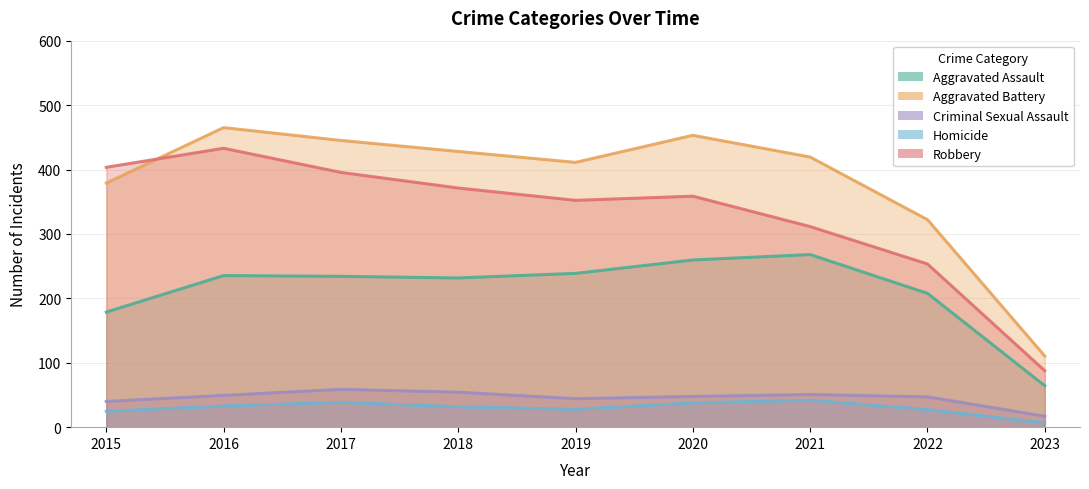

Which series has the widest spread of values?

Aggravated Battery